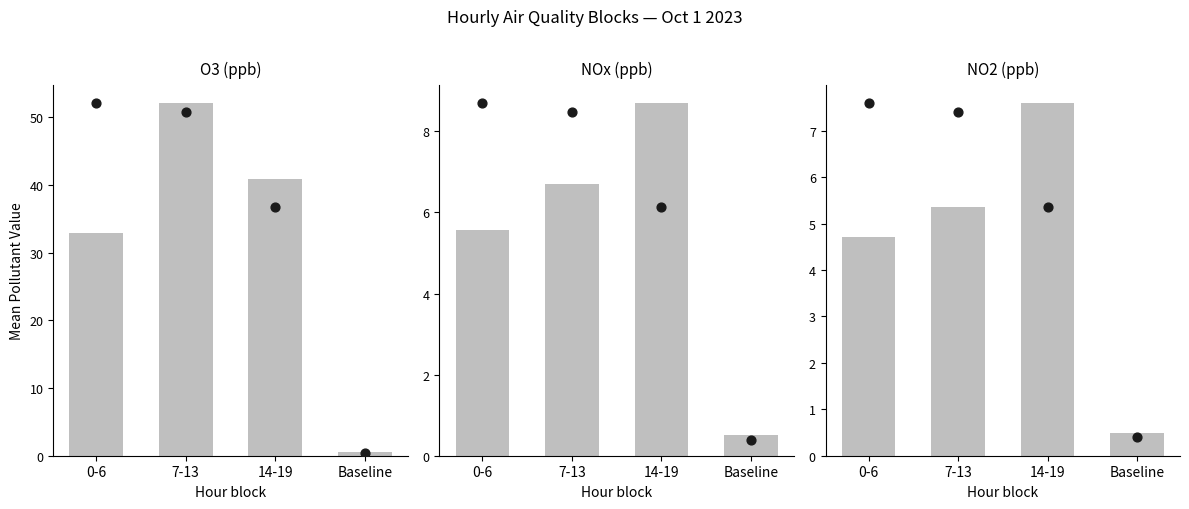

At which category is the sum across all series the highest?

7-13